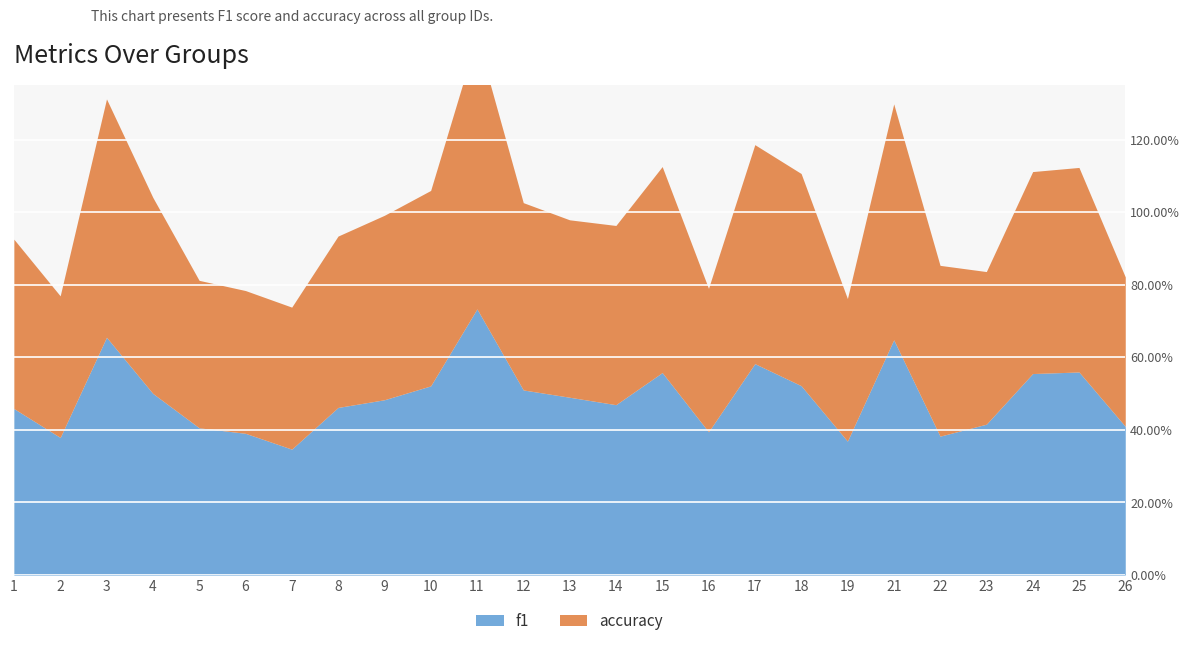

Reading left to right, list all the values displayed in this chart.

f1: 0.5	0.4	0.7	0.5	0.4	0.4	0.3	0.5	0.5	0.5	0.7	0.5	0.5	0.5	0.6	0.4	0.6	0.5	0.4	0.6	0.4	0.4	0.6	0.6	0.4
accuracy: 0.5	0.4	0.7	0.5	0.4	0.4	0.4	0.5	0.5	0.5	0.8	0.5	0.5	0.5	0.6	0.4	0.6	0.6	0.4	0.7	0.5	0.4	0.6	0.6	0.4